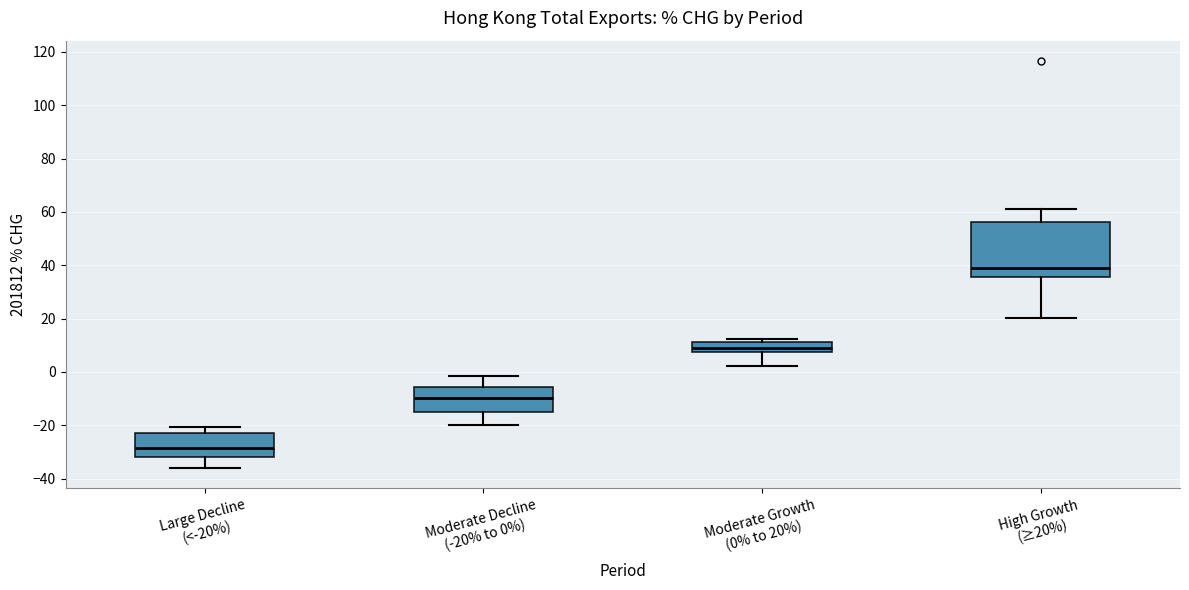

Reading left to right, read every box against the y-axis: the position of its median line, the range the box covers, and the ends of its whiskers. The values are not printed on the chart, so give them approximately, as read against the axis.

Large Decline (<-20%): median -28, box -32 to -22, whiskers -36 to -20
Moderate Decline (-20% to 0%): median -10, box -14 to -6, whiskers -20 to -2
Moderate Growth (0% to 20%): median 8 (inside the box), box 8 to 12, whiskers 2 to 12 (just above the box's upper edge)
High Growth (≥20%): median 38, box 36 to 56, whiskers 20 to 60